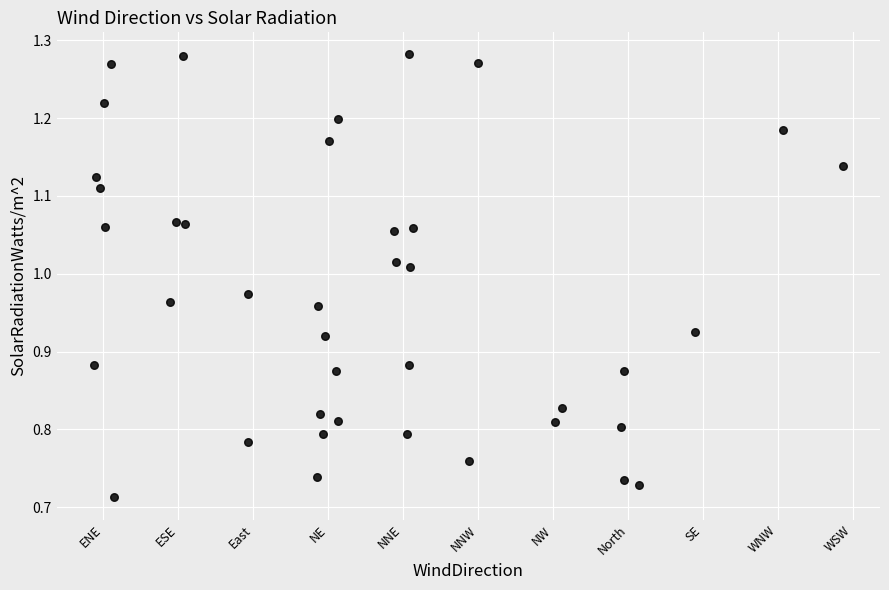

What is the range of X values (max minus min)?

10.0